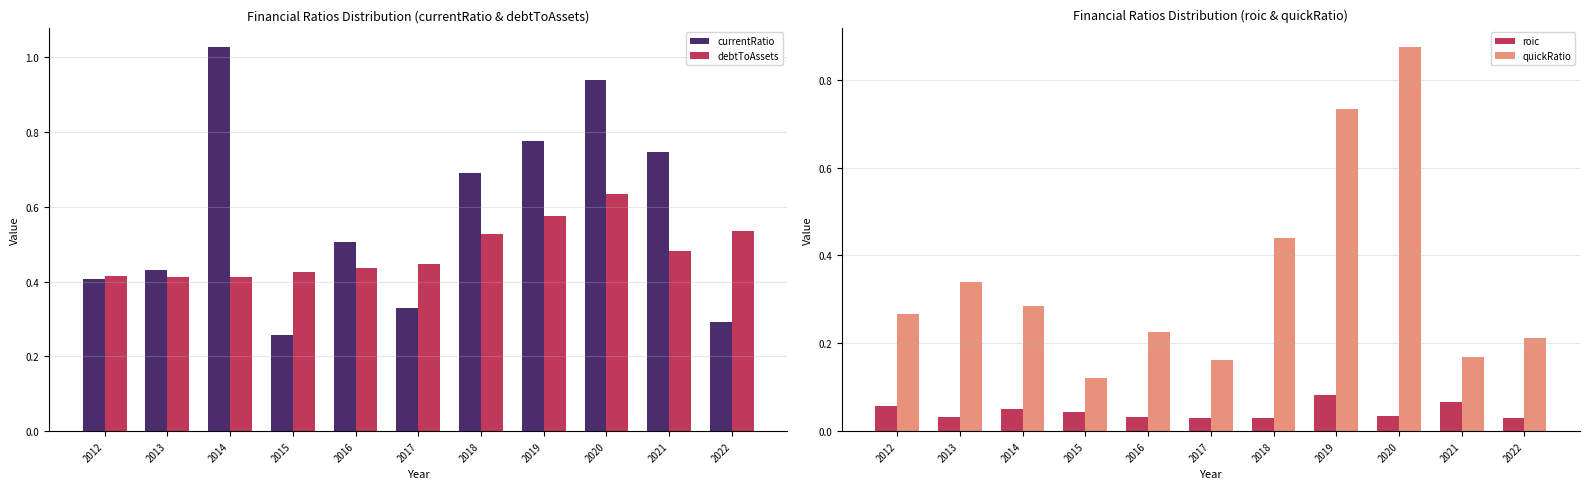

At which label does debtToAssets reach its minimum?

2014